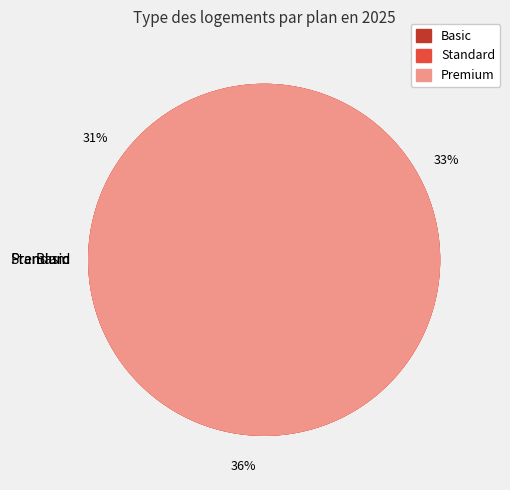

To the nearest percent, what is the difference between the largest and smallest slice percentages?

5%